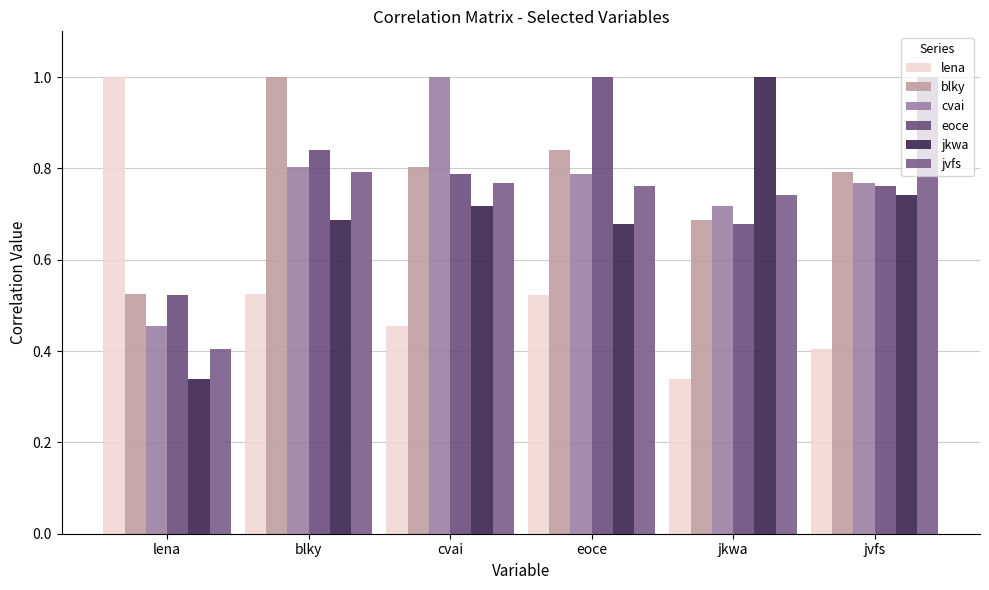

Which category has the highest value in the blky series?

blky